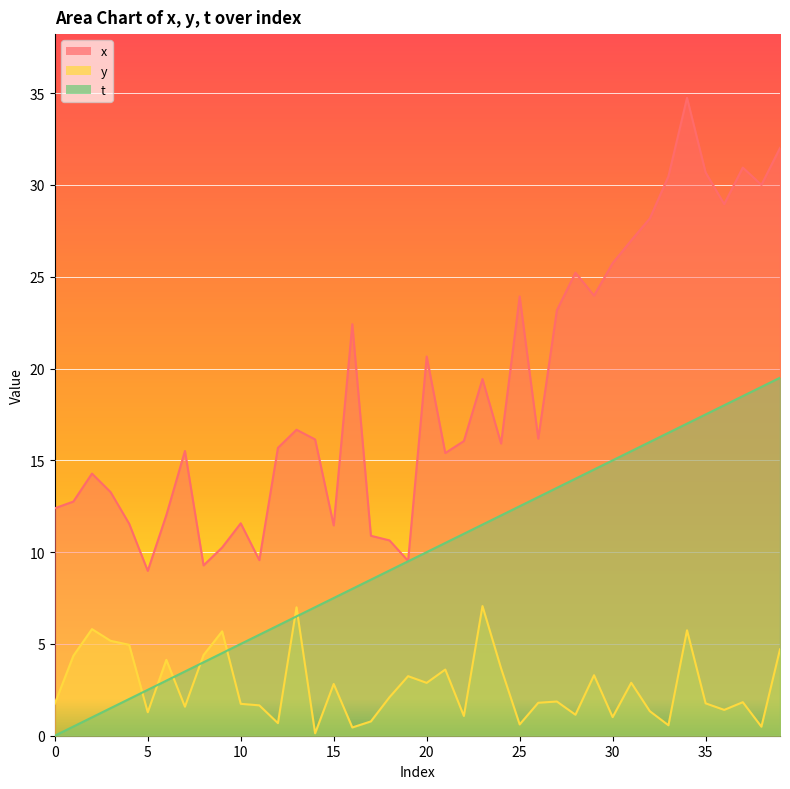

List the series in order of their peak value, lowest first.

y, t, x